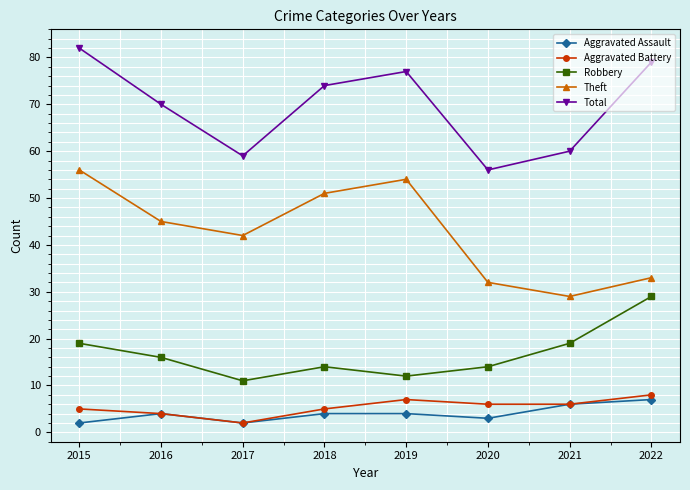

Does the chart display data point markers on the line(s)?

Yes